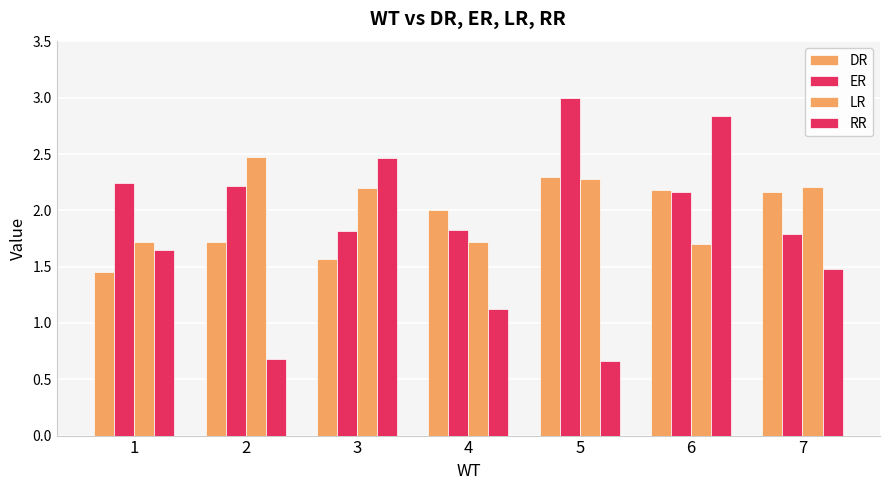

Is the value of DR at 6 greater than the value of ER at 7?

Yes